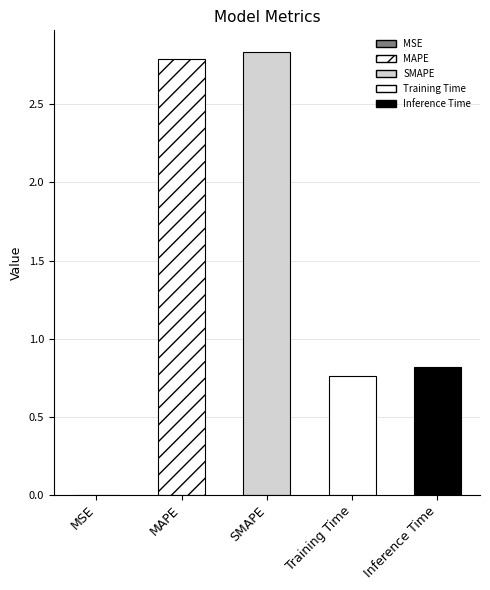

How many categories are shown in the chart?

5